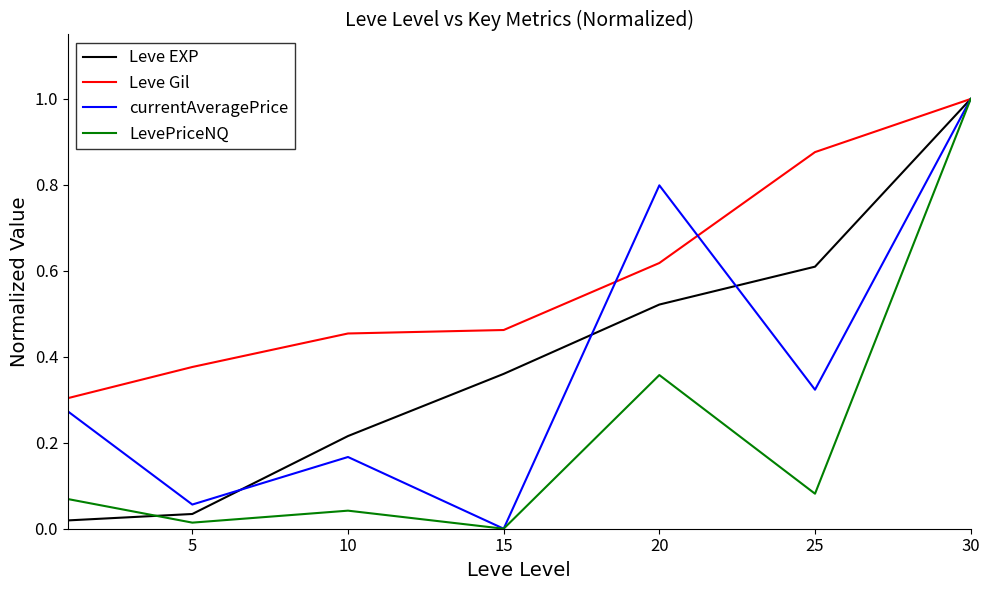

Which series has the largest total across all categories?

Leve Gil